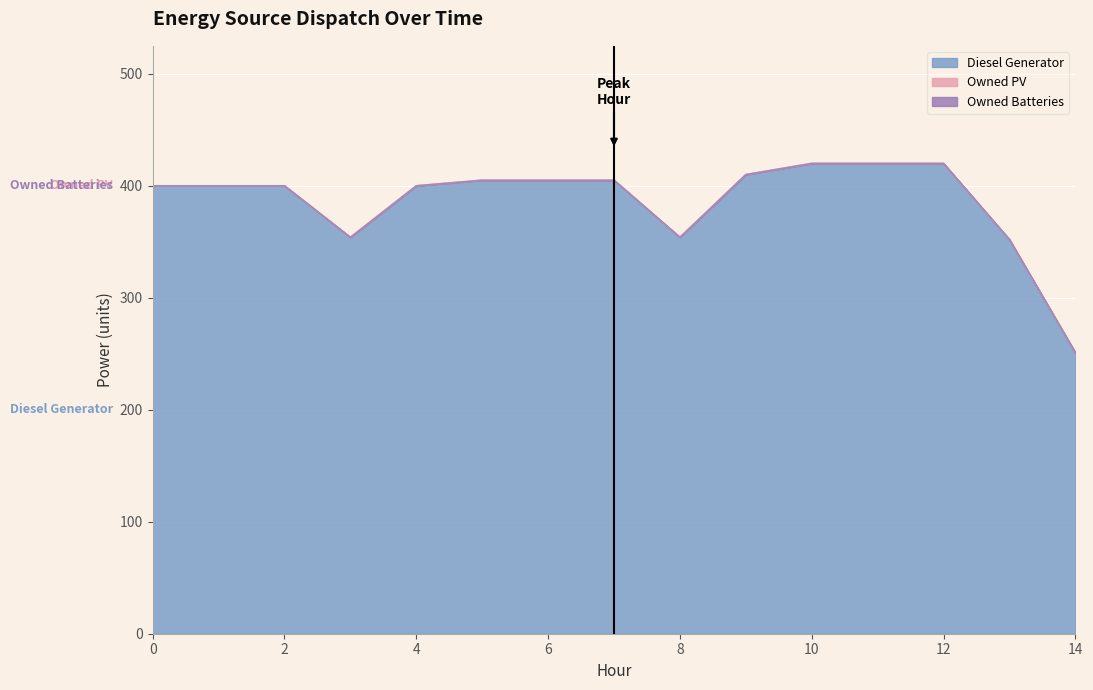

What is the difference between the maximum and minimum values in the Diesel Generator series?

169